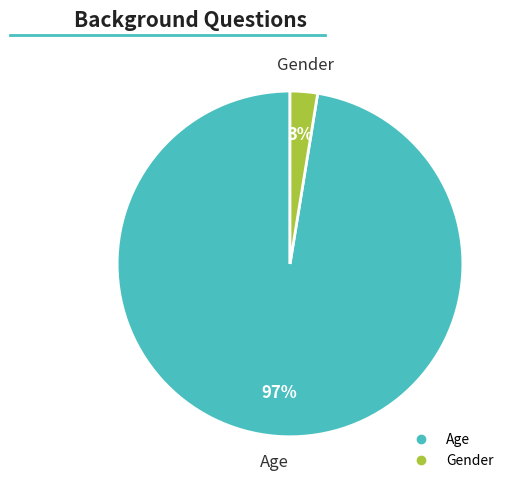

What percentage is the Gender slice, to the nearest percent?

3%